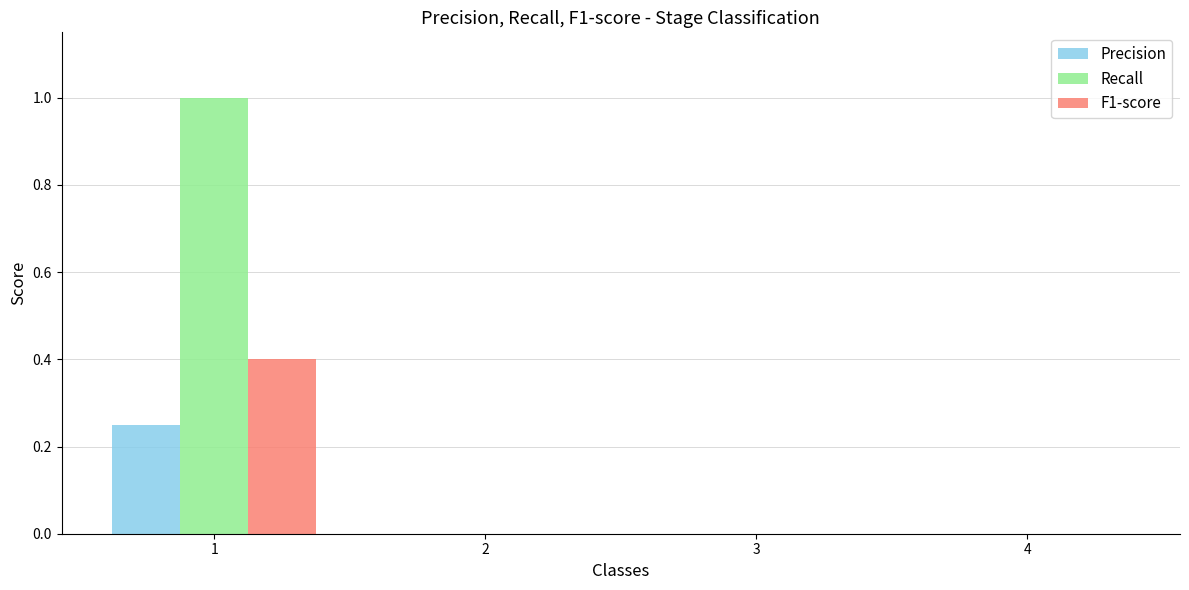

True or false: Precision has a value of 0.1 at 2.

False